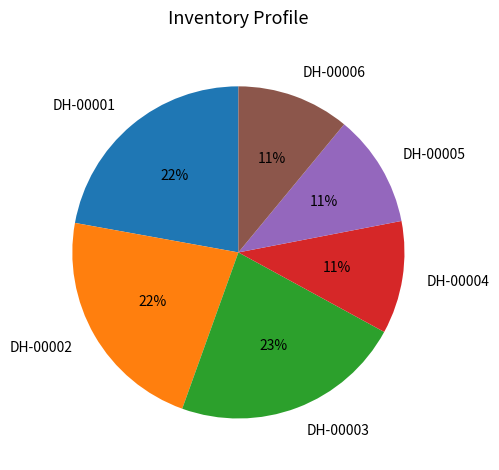

How many segments does this pie chart have?

6